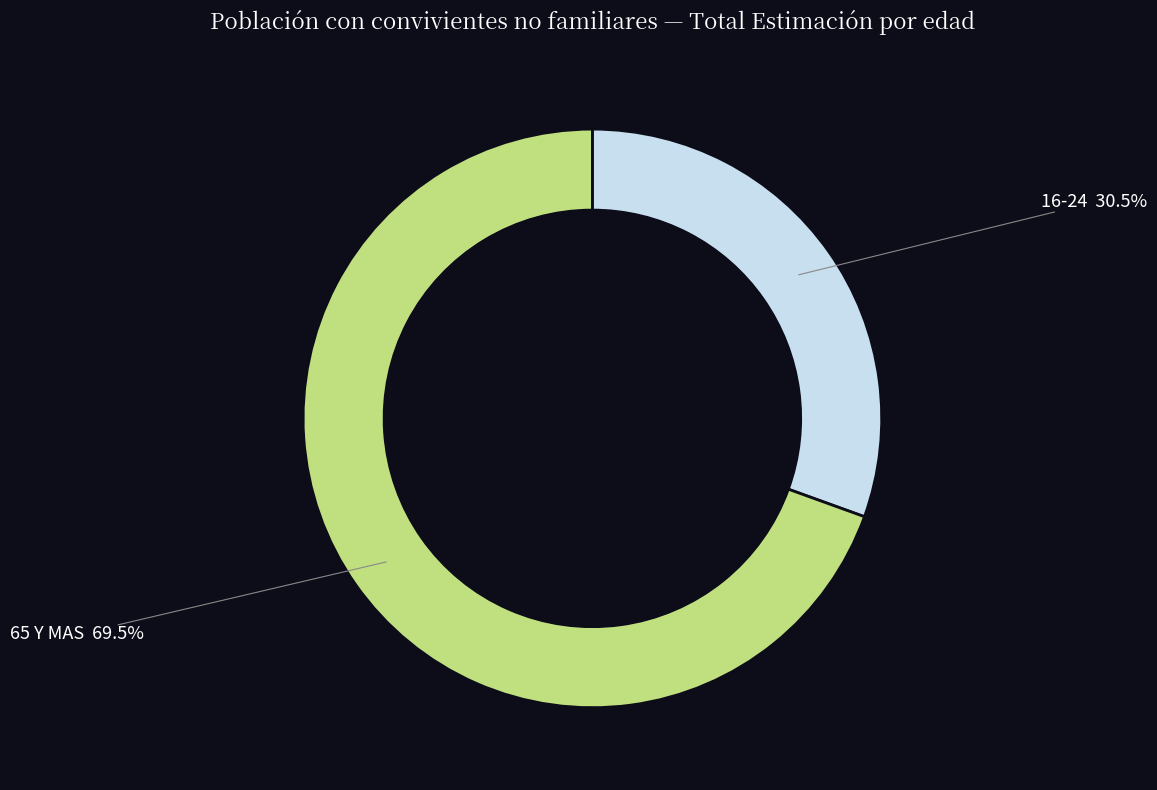

Is there any slice that represents more than half of the pie?

Yes